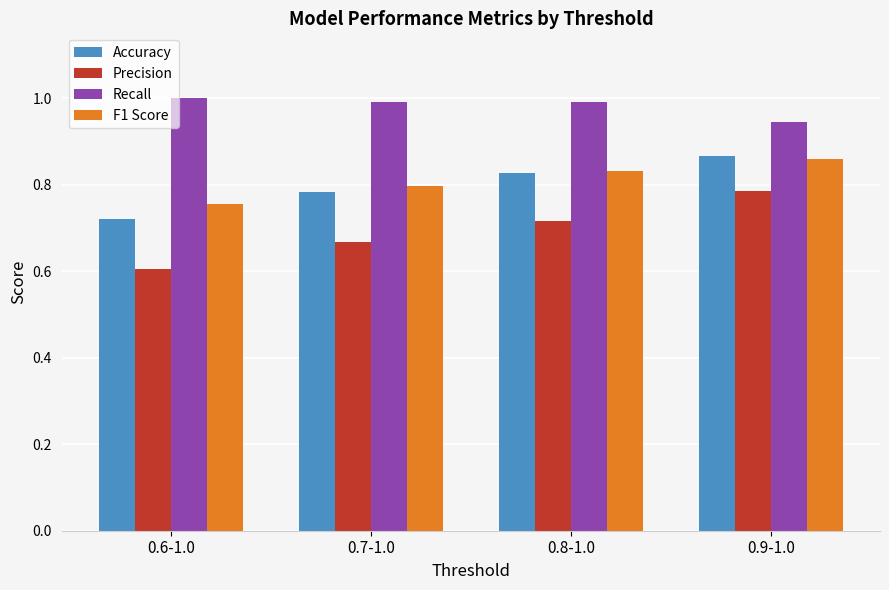

Is it true that F1 Score equals 1.3 at 0.8-1.0?

False